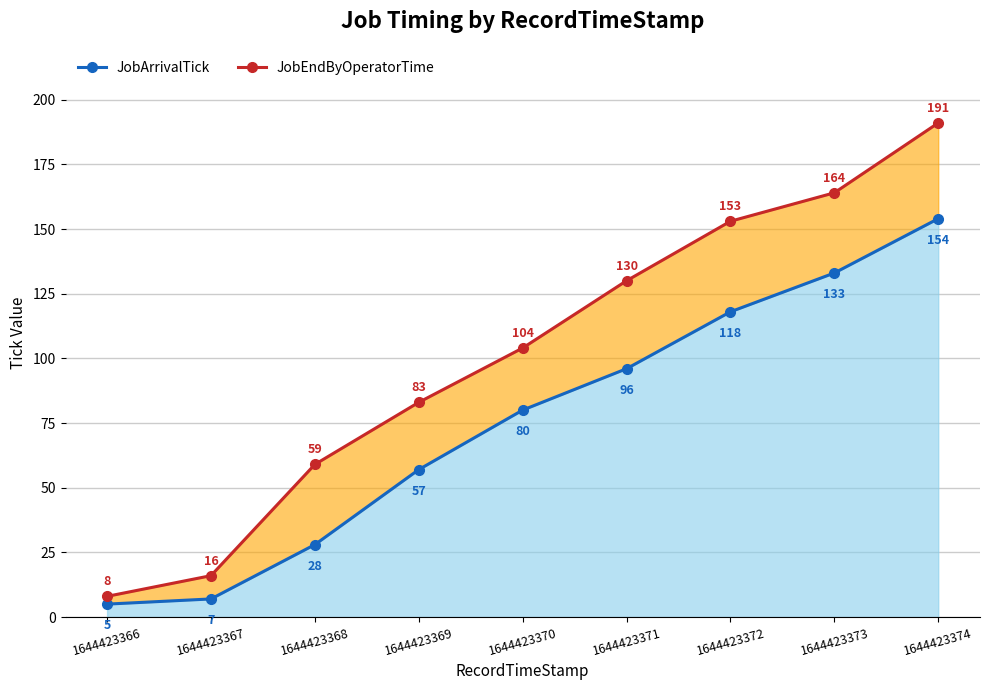

What is the difference between the second highest and second lowest values in the JobArrivalTick series?

126